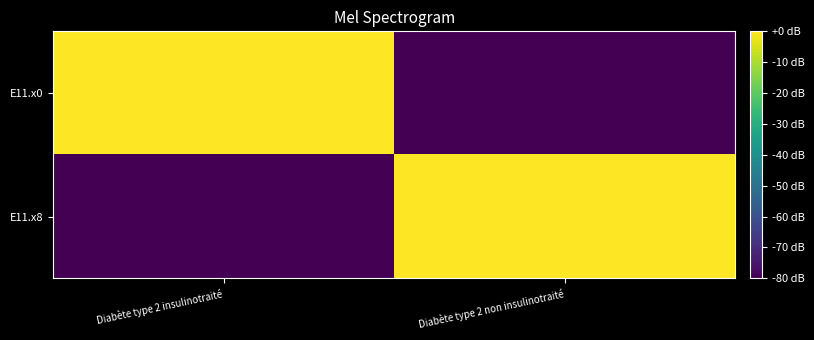

Rank the series by their maximum value, from lowest to highest.

E11.x0, E11.x8